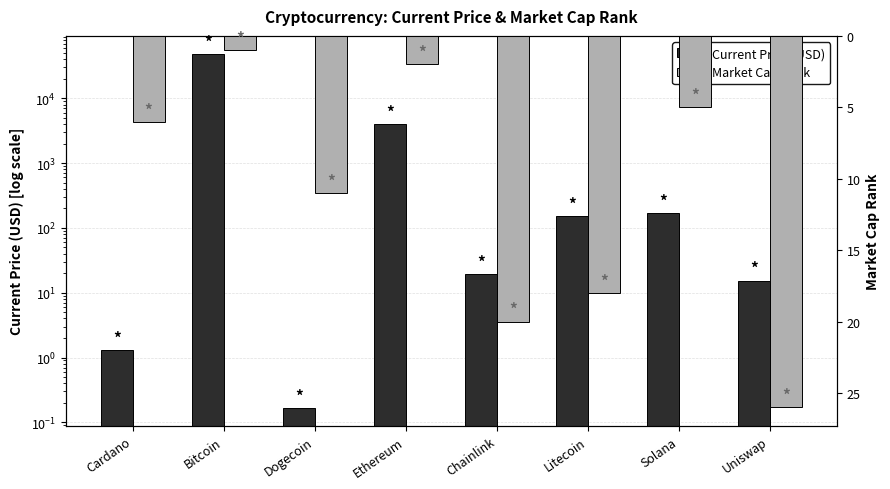

What are all the series names shown in the legend?

Current Price (USD), Market Cap Rank